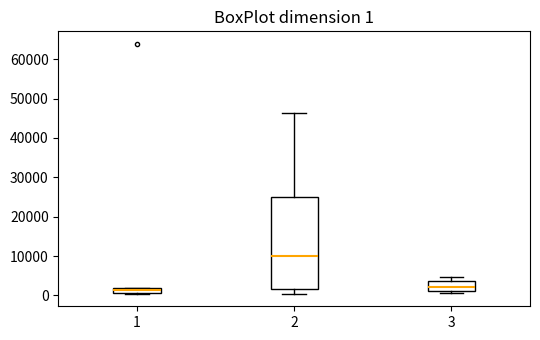

Which box is the tallest, from its lower edge to its upper edge?

2